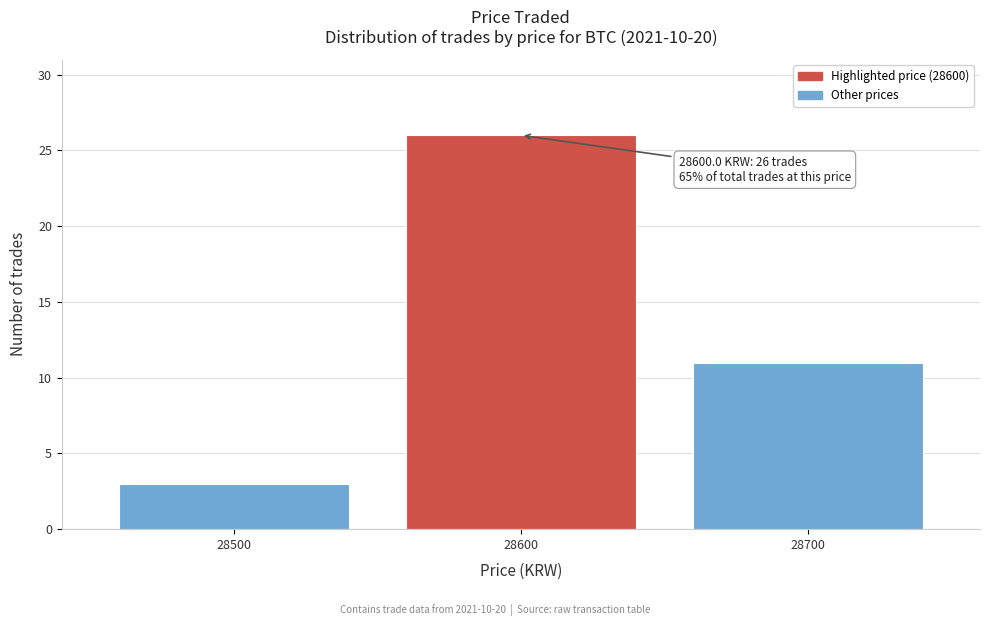

Reading left to right, extract all data points from this chart.

28500=3	28600=26	28700=11